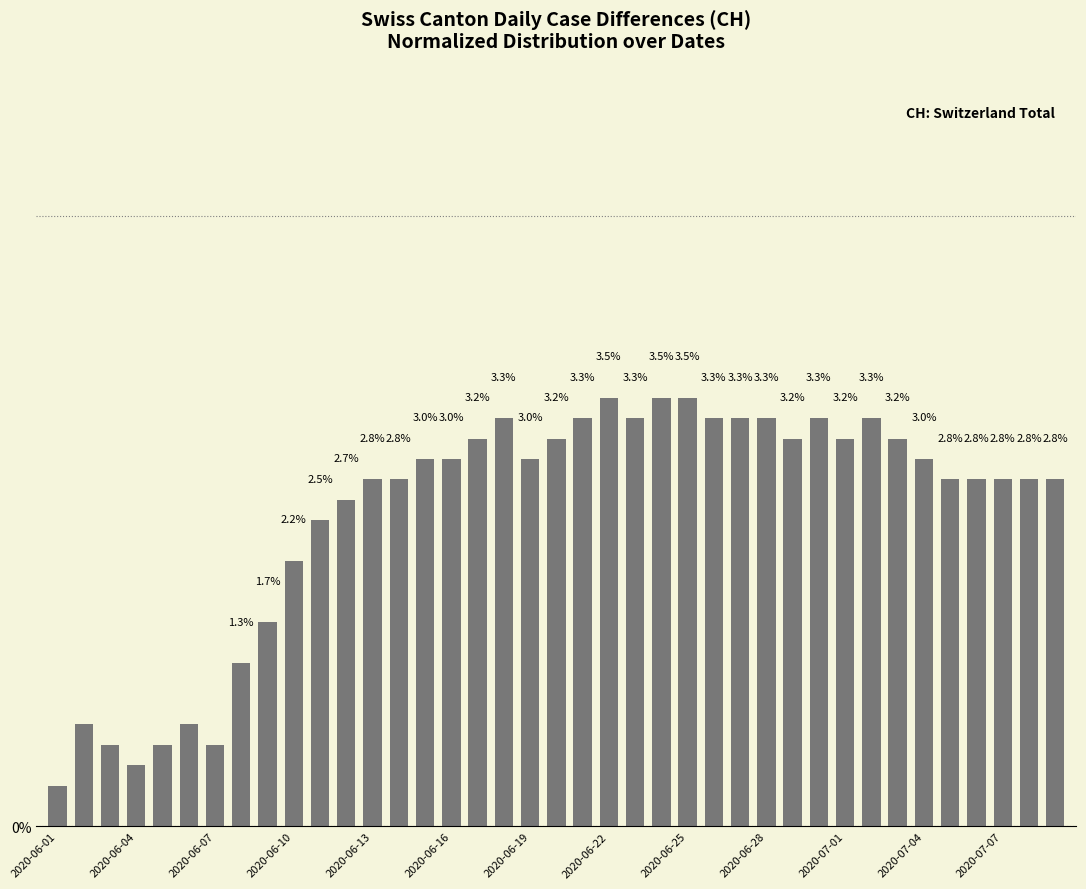

Does the chart contain any negative values?

No